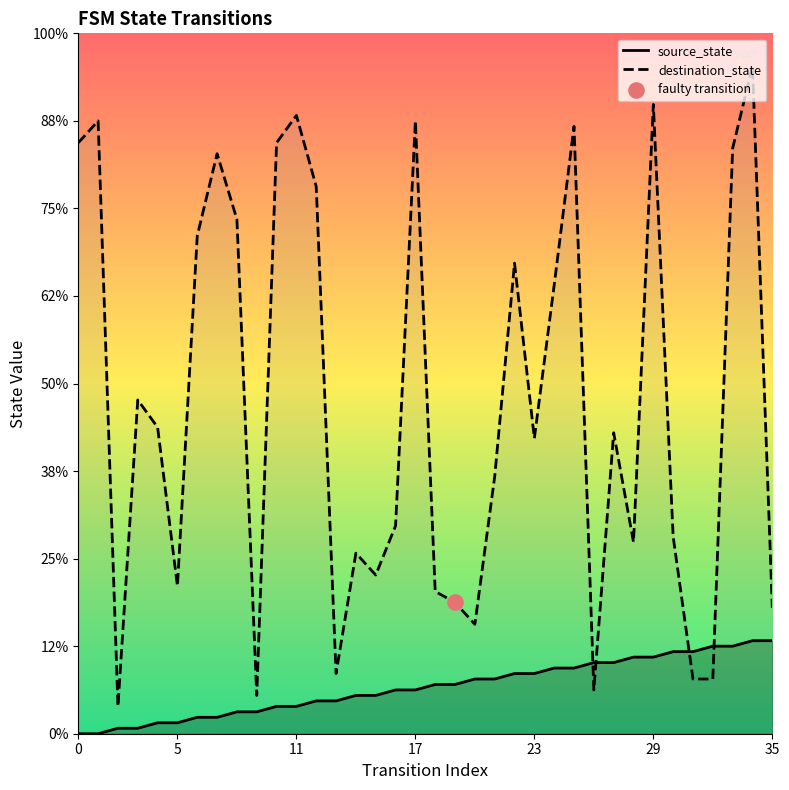

Which series has the largest Y range (max minus min)?

destination_state